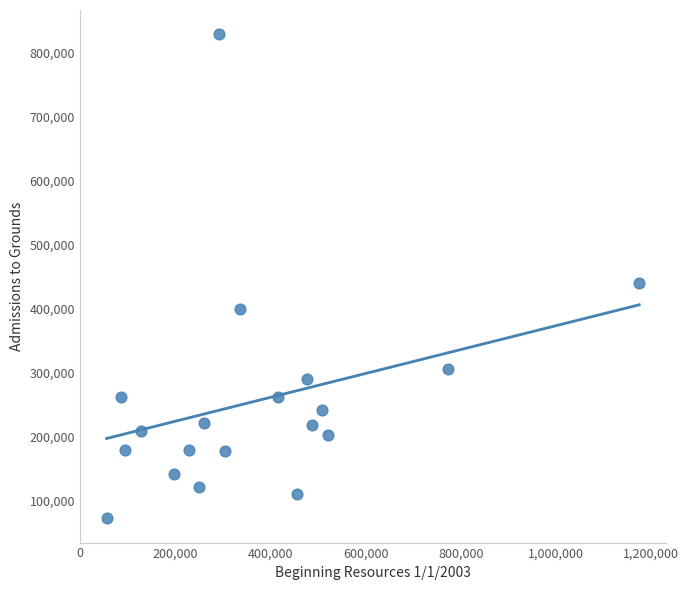

What is the range of X values (max minus min)?

1119841